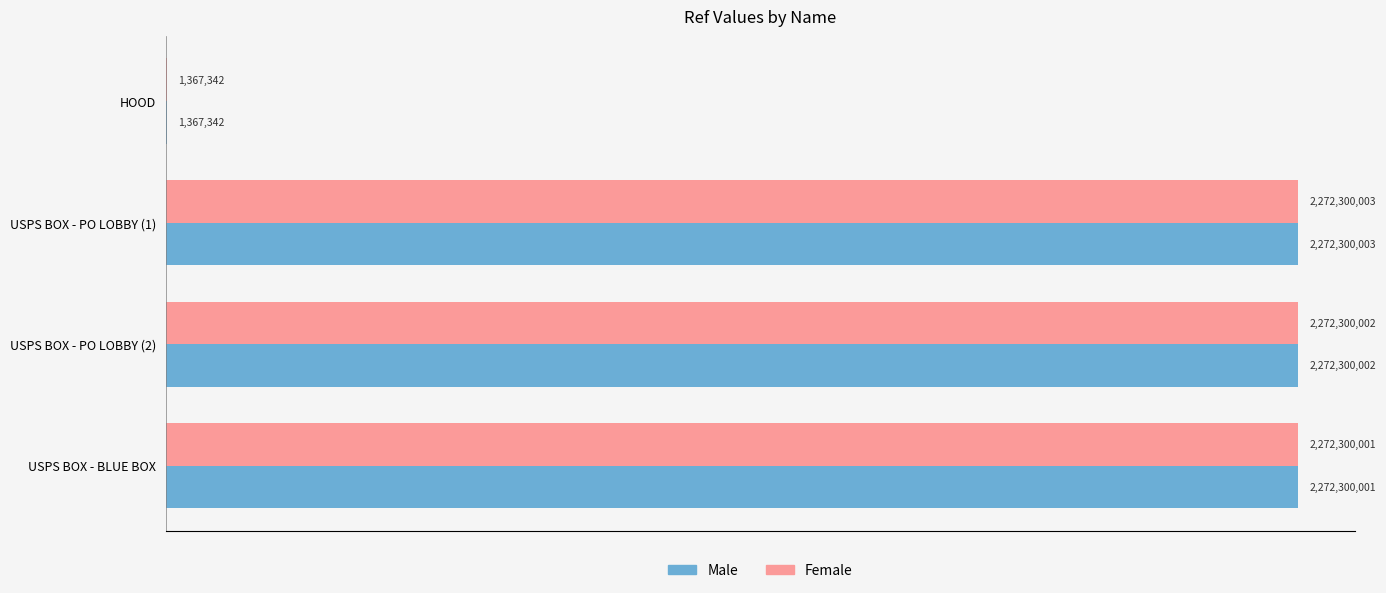

What is the value of the Female bar at the 2nd from the left?

2272300003